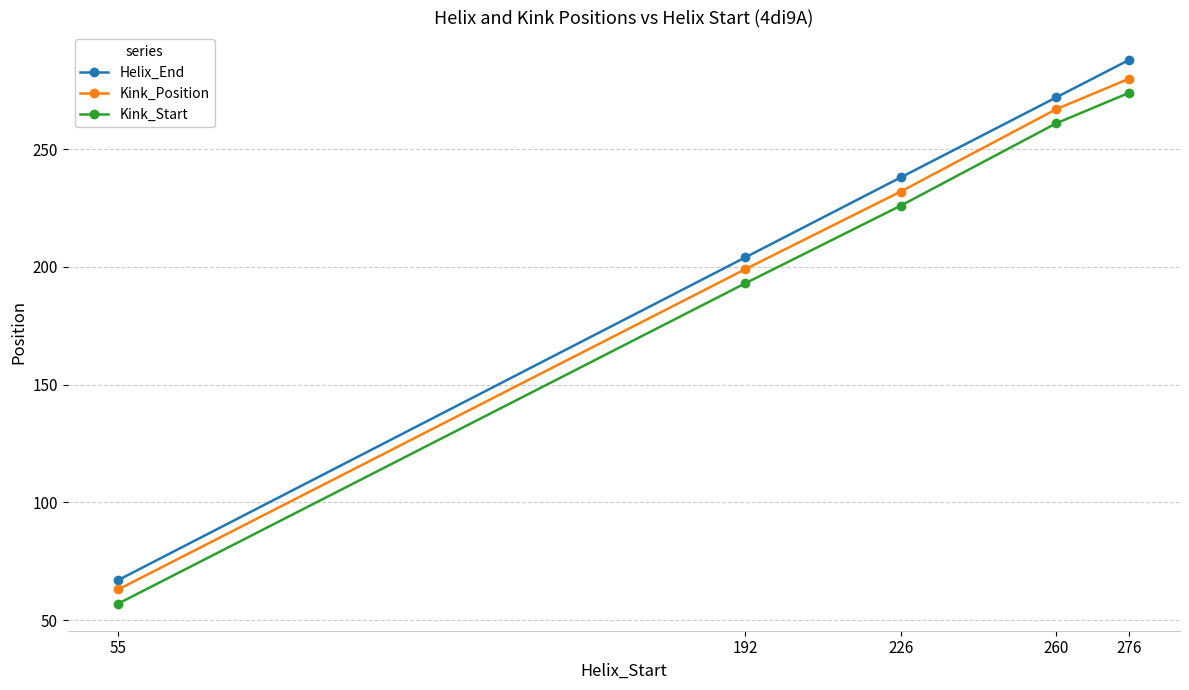

Is this an area chart (filled region under the line)?

No